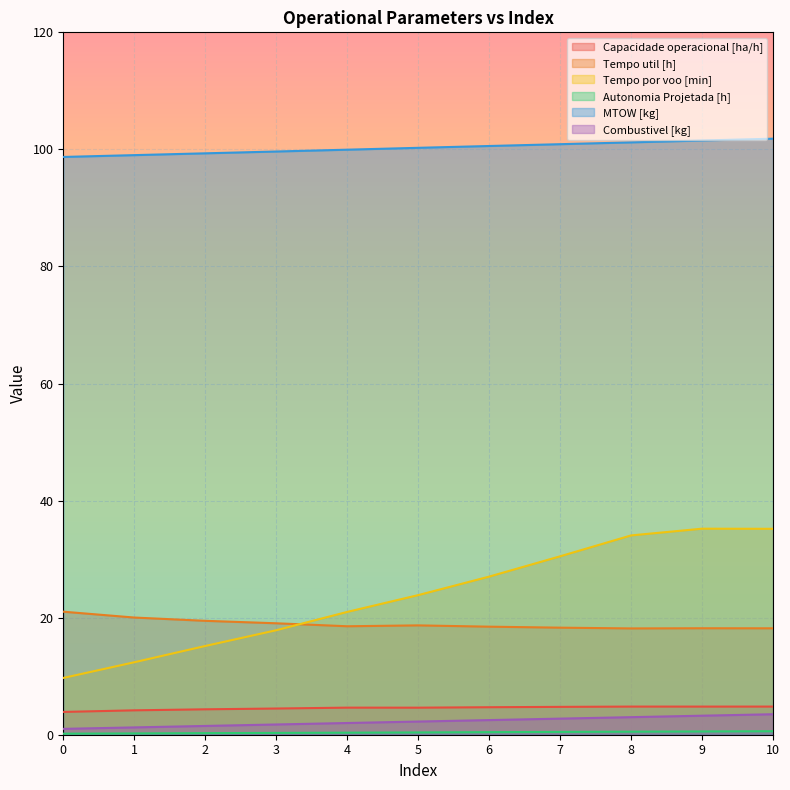

How many intersections are there between Tempo util [h] and Tempo por voo [min]?

1